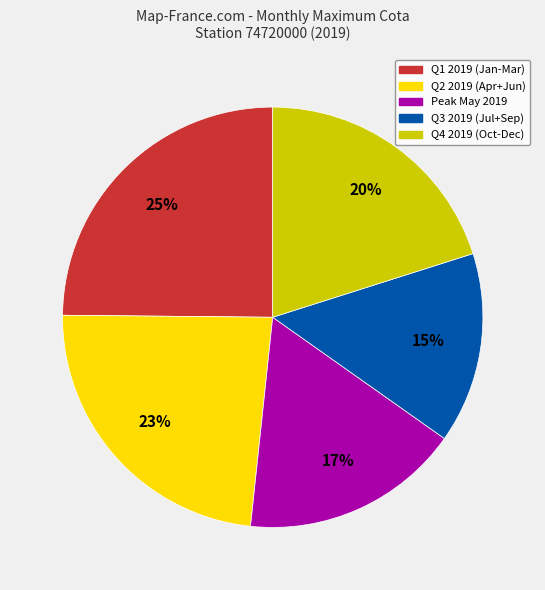

Is it true that Q4 2019 (Oct-Dec) is 7% of the pie?

False